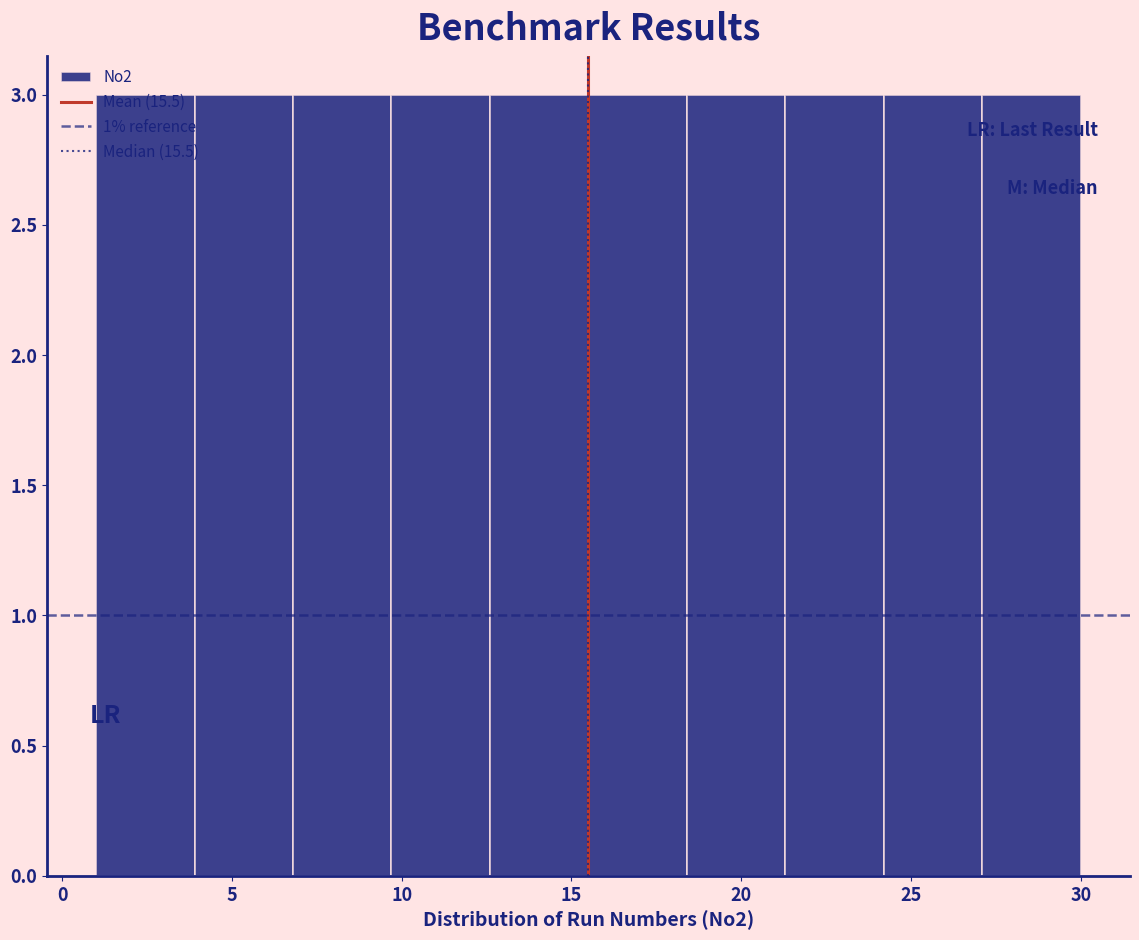

Reading left to right, list every bar in this chart as the range it spans on the x-axis followed by its height. Neither the bar edges nor the heights are printed on the chart, so give them approximately, as read against the axes.

1.0 to 3.9: 3
3.9 to 6.8: 3
6.8 to 9.7: 3
9.7 to 12.6: 3
12.6 to 15.5: 3
15.5 to 18.4: 3
18.4 to 21.3: 3
21.3 to 24.2: 3
24.2 to 27.1: 3
27.1 to 30.0: 3